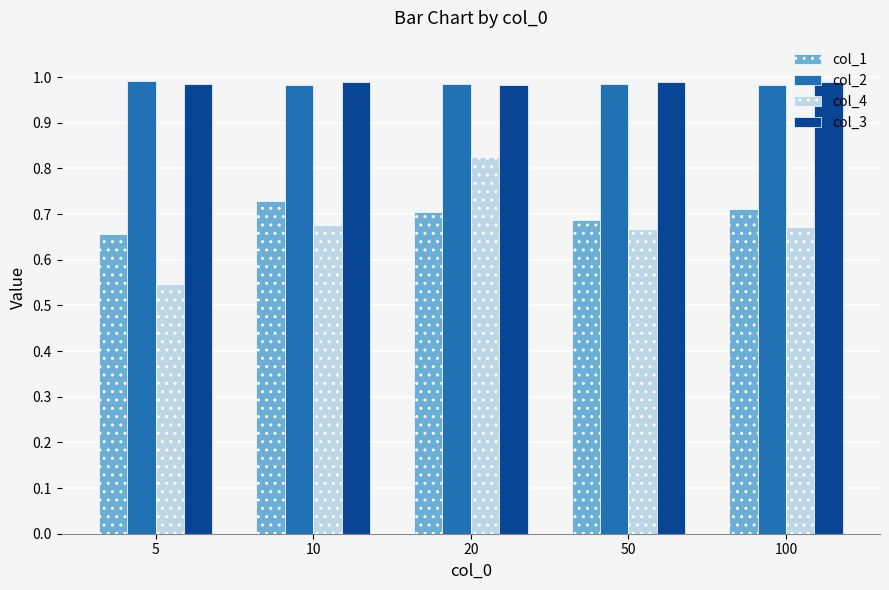

Is the value of col_1 at 20 greater than the value of col_3 at 5?

No